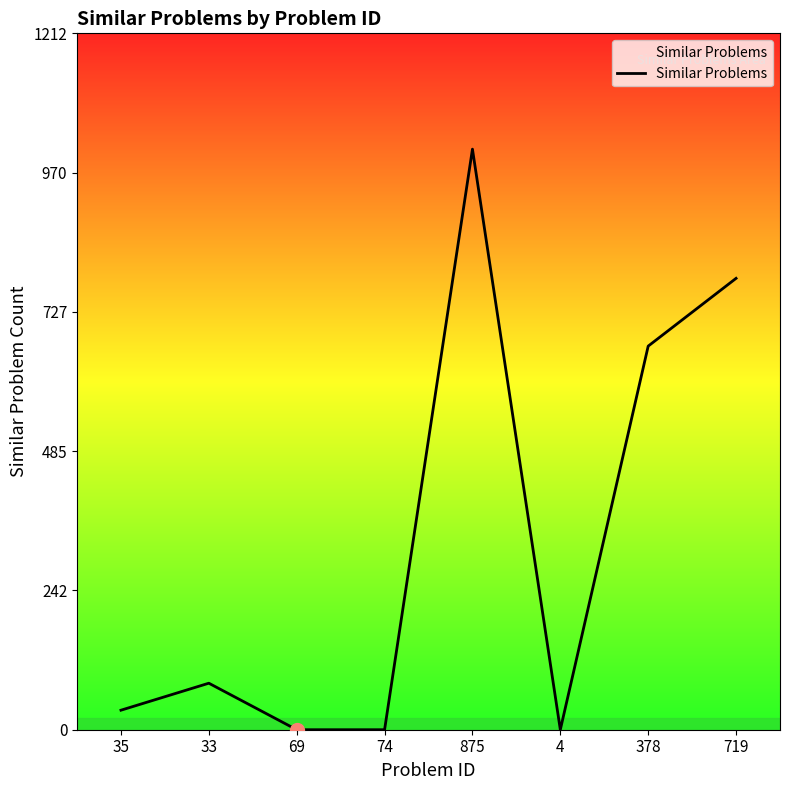

Reading left to right, transcribe all the data shown in this chart.

34	81	0	0	1011	0	668	786